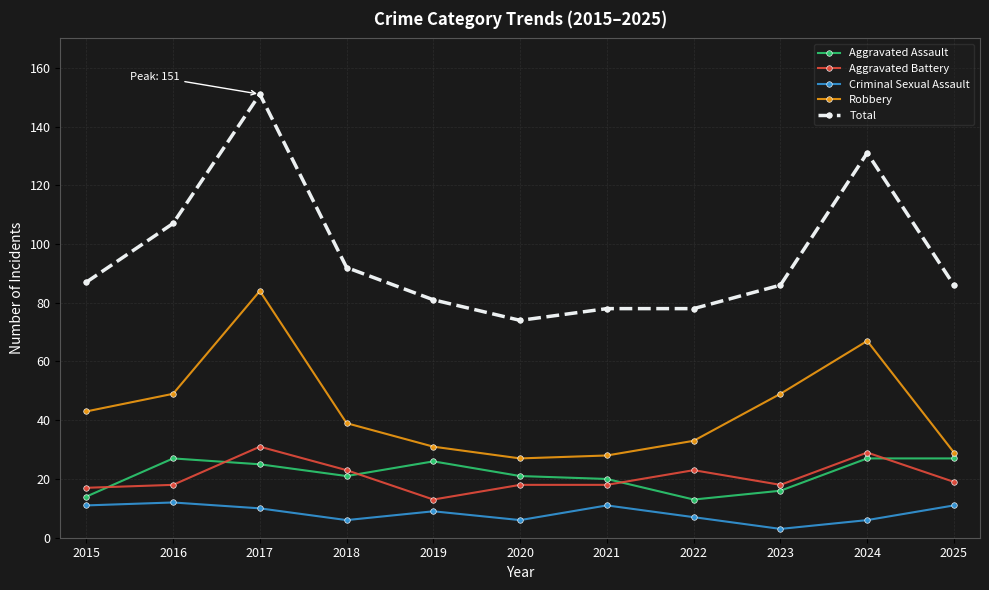

In Criminal Sexual Assault, how many points are higher than both neighbors (excluding endpoints)?

3